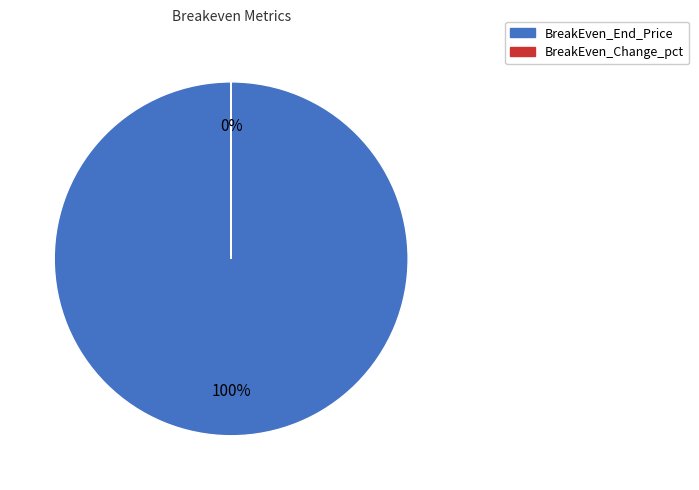

The BreakEven_Change_pct slice represents 0% of the pie. True or false?

True